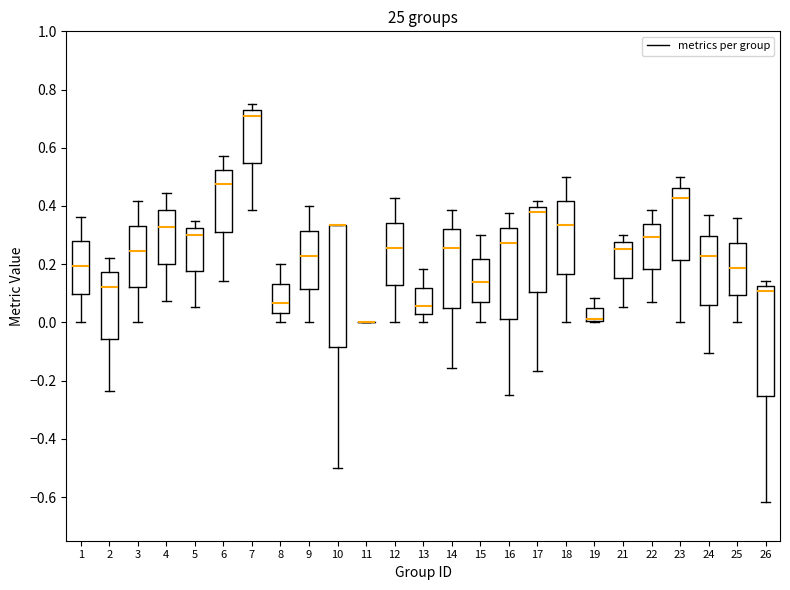

Reading left to right, transcribe this box plot: for each box, give where its median line is, the range the box spans, and where its two whiskers end, as read against the y-axis. The values are not printed on the chart, so give them approximately, as read against the axis.

1: median 0.20, box 0.10 to 0.28, whiskers 0.00 to 0.36
2: median 0.12, box -0.06 to 0.18, whiskers -0.24 to 0.22
3: median 0.24, box 0.12 to 0.34, whiskers 0.00 to 0.42
4: median 0.32, box 0.20 to 0.38, whiskers 0.08 to 0.44
5: median 0.30, box 0.18 to 0.32, whiskers 0.06 to 0.34
6: median 0.48, box 0.30 to 0.52, whiskers 0.14 to 0.58
7: median 0.70, box 0.54 to 0.72, whiskers 0.38 to 0.76
8: median 0.06, box 0.04 to 0.14, whiskers 0.00 to 0.20
9: median 0.22, box 0.12 to 0.32, whiskers 0.00 to 0.40
10: median 0.34 (drawn on the box's upper edge), box -0.08 to 0.34, whiskers -0.50 to 0.34
11: box collapsed to a line at 0.00, whiskers 0.00 to 0.00
12: median 0.26, box 0.12 to 0.34, whiskers 0.00 to 0.42
13: median 0.06, box 0.02 to 0.12, whiskers 0.00 to 0.18
14: median 0.26, box 0.06 to 0.32, whiskers -0.16 to 0.38
15: median 0.14, box 0.06 to 0.22, whiskers 0.00 to 0.30
16: median 0.28, box 0.02 to 0.32, whiskers -0.24 to 0.38
17: median 0.38, box 0.10 to 0.40, whiskers -0.16 to 0.42
18: median 0.34, box 0.16 to 0.42, whiskers 0.00 to 0.50
19: median 0.02 (drawn on the box's lower edge), box 0.00 to 0.04, whiskers 0.00 (just below the box's lower edge) to 0.08
21: median 0.26, box 0.16 to 0.28, whiskers 0.06 to 0.30
22: median 0.30, box 0.18 to 0.34, whiskers 0.08 to 0.38
23: median 0.42, box 0.22 to 0.46, whiskers 0.00 to 0.50
24: median 0.22, box 0.06 to 0.30, whiskers -0.10 to 0.36
25: median 0.18, box 0.10 to 0.28, whiskers 0.00 to 0.36
26: median 0.10, box -0.26 to 0.12, whiskers -0.62 to 0.14